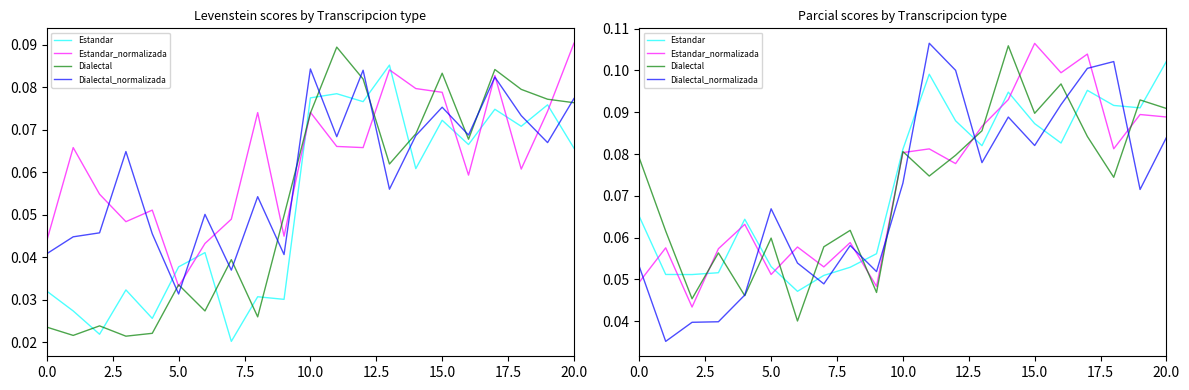

What is the label of the 7th point from the right?

14